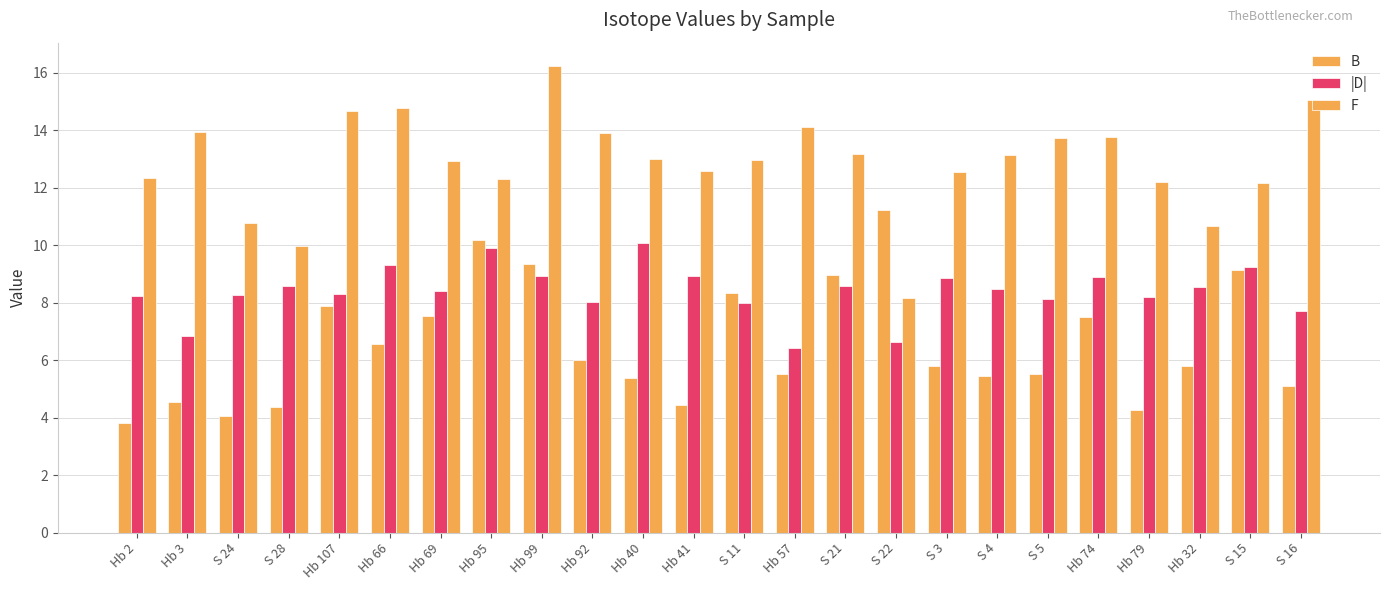

The F series shows 16.2 at Hb 99. True or false?

True